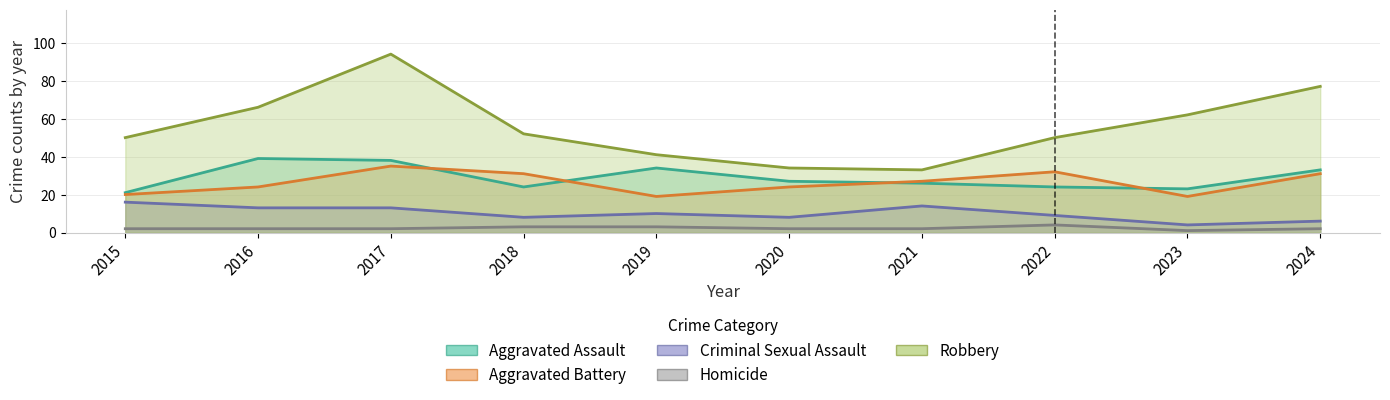

Reading left to right, what are all the values shown in this chart?

Aggravated Assault: 2015=21	2016=39	2017=38	2018=24	2019=34	2020=27	2021=26	2022=24	2023=23	2024=33
Aggravated Battery: 2015=20	2016=24	2017=35	2018=31	2019=19	2020=24	2021=27	2022=32	2023=19	2024=31
Criminal Sexual Assault: 2015=16	2016=13	2017=13	2018=8	2019=10	2020=8	2021=14	2022=9	2023=4	2024=6
Homicide: 2015=2	2016=2	2017=2	2018=3	2019=3	2020=2	2021=2	2022=4	2023=1	2024=2
Robbery: 2015=50	2016=66	2017=94	2018=52	2019=41	2020=34	2021=33	2022=50	2023=62	2024=77